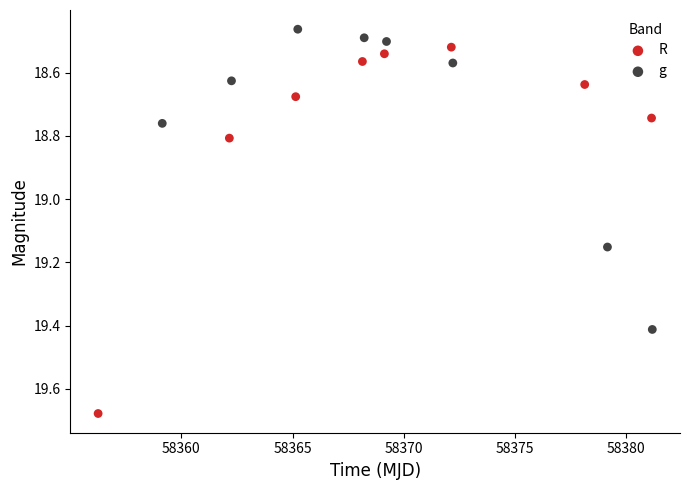

Which series has the largest Y range (max minus min)?

R